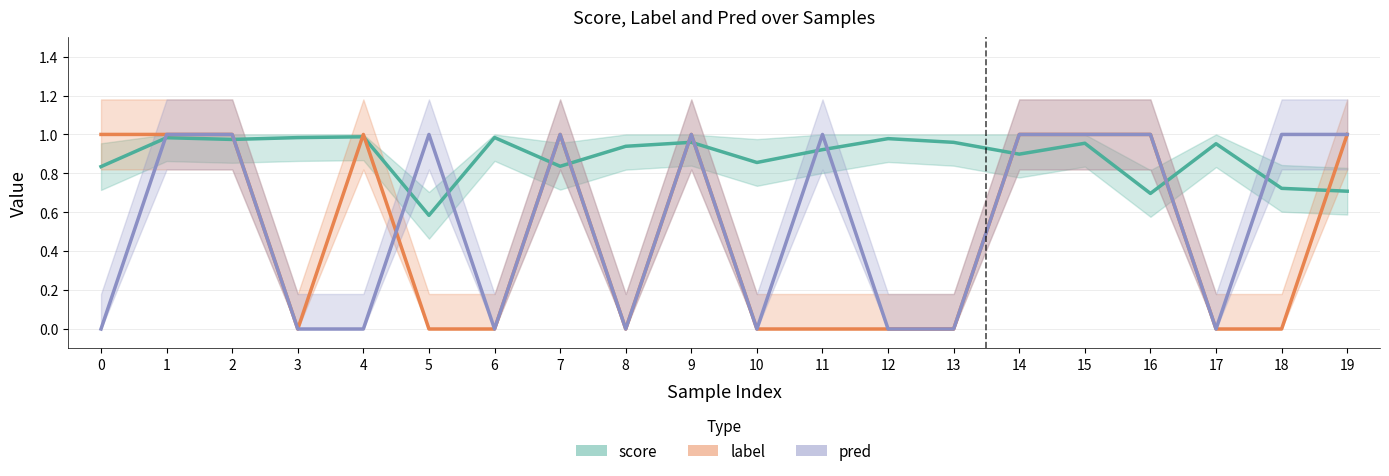

How many distinct data groups are displayed?

3